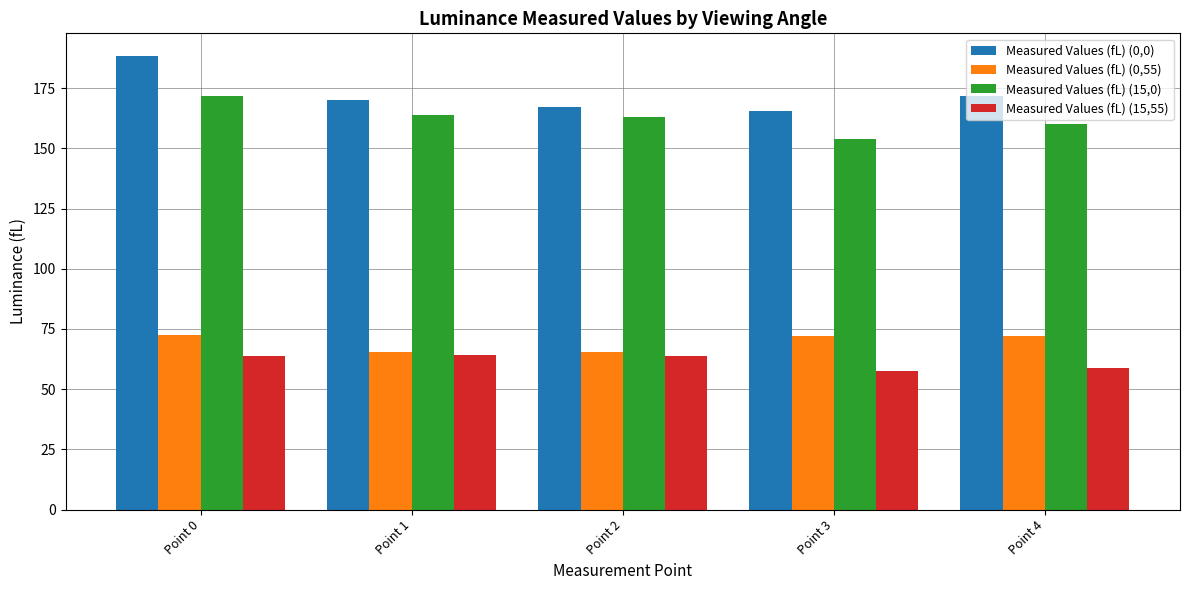

How many bars are there in each group?

4